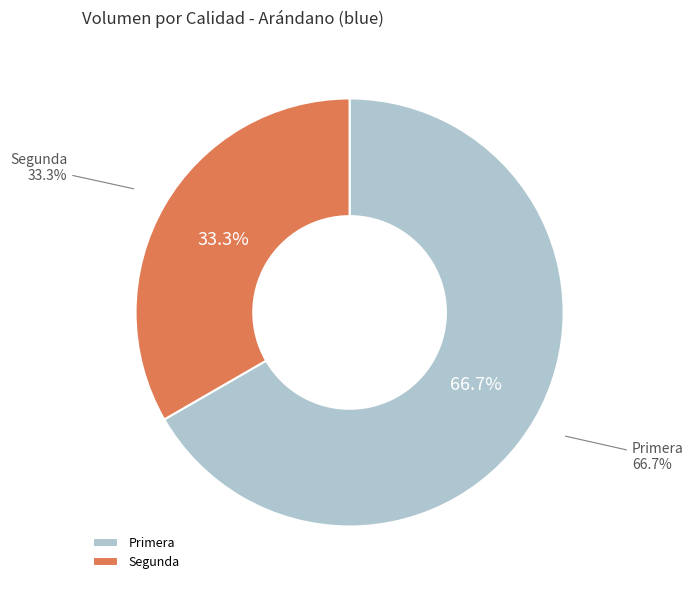

Which category has the biggest portion of the pie?

Primera